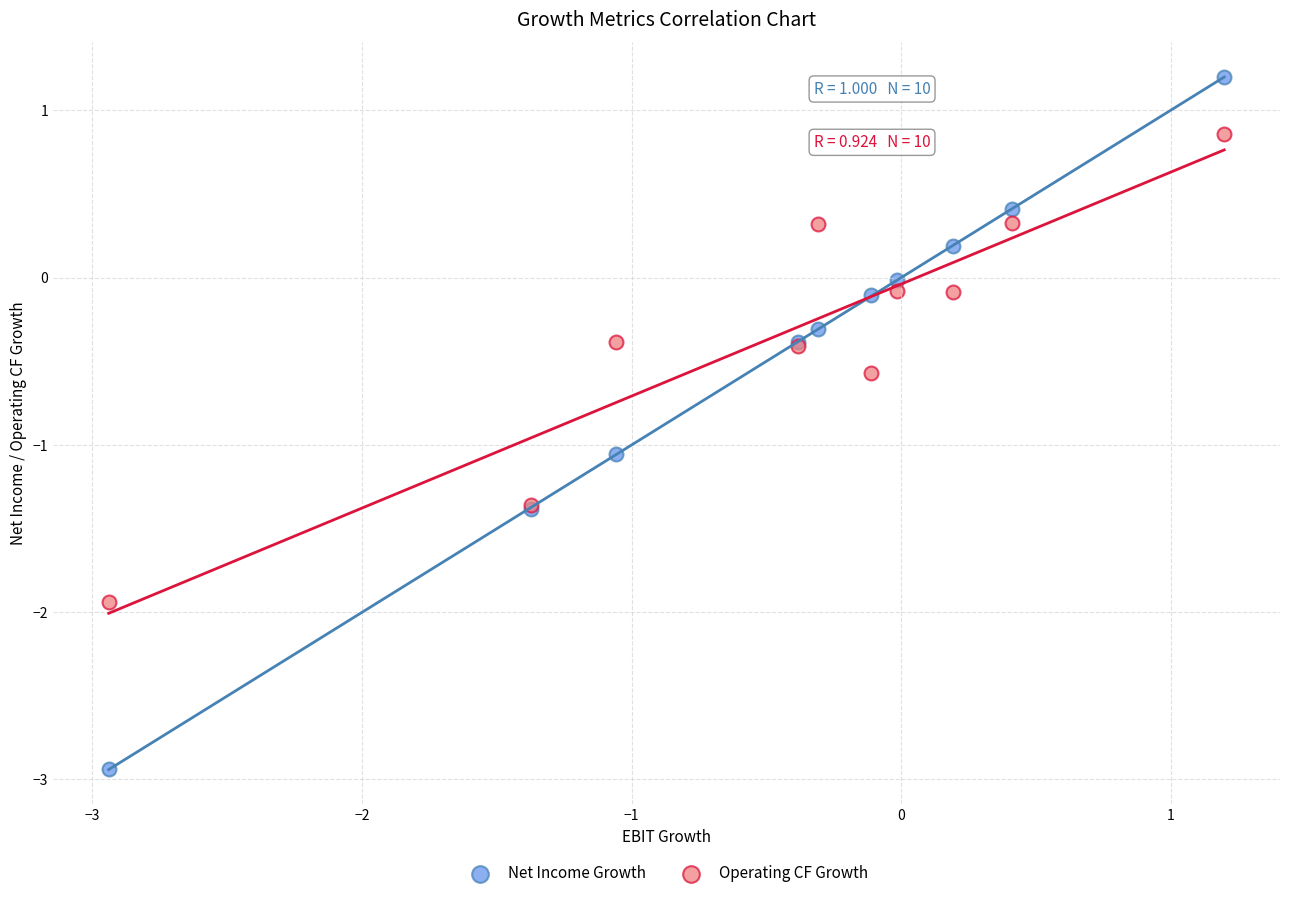

Which series contains the highest Y value?

Net Income Growth